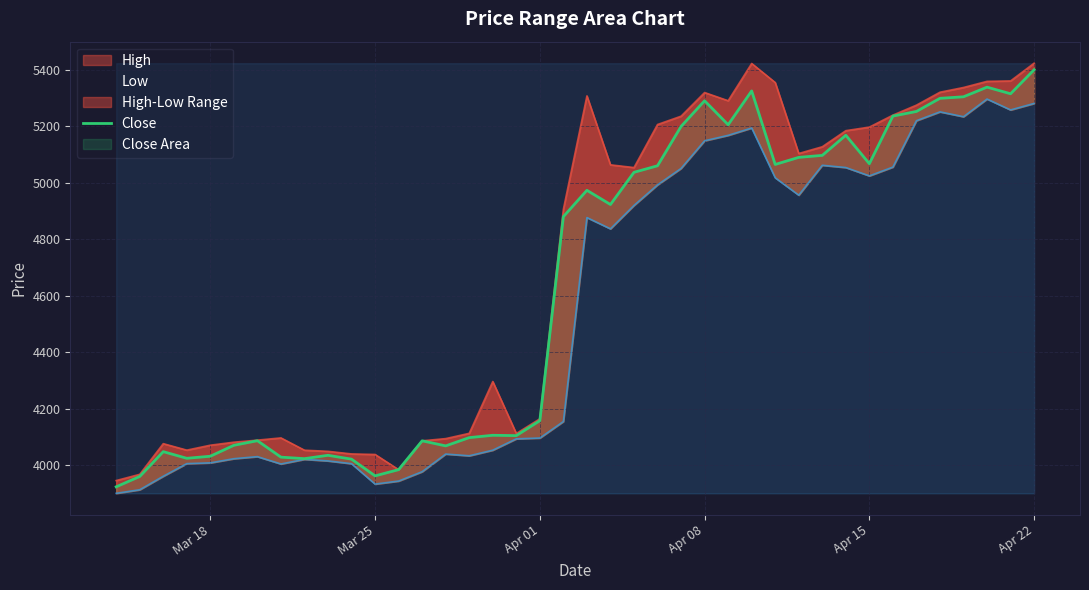

True or false: the data has more than 1 interior local peaks.

True